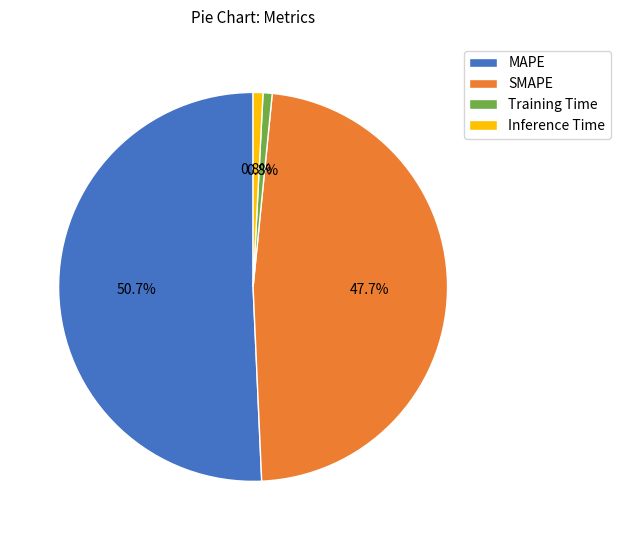

Between SMAPE and Training Time, which is larger?

SMAPE